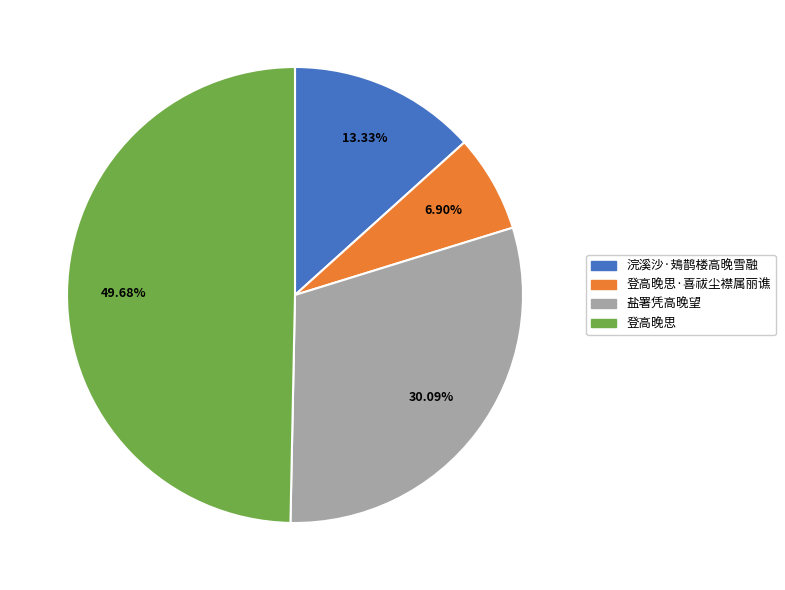

Does any single category account for the majority?

No